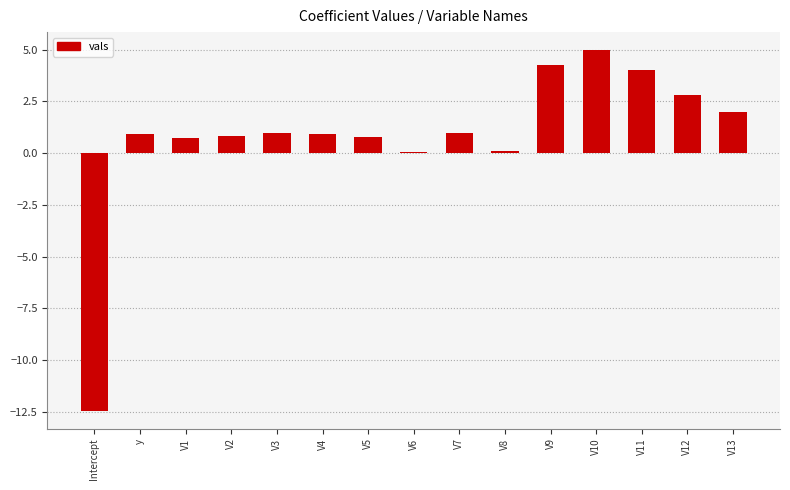

Count the number of categories in the chart.

15